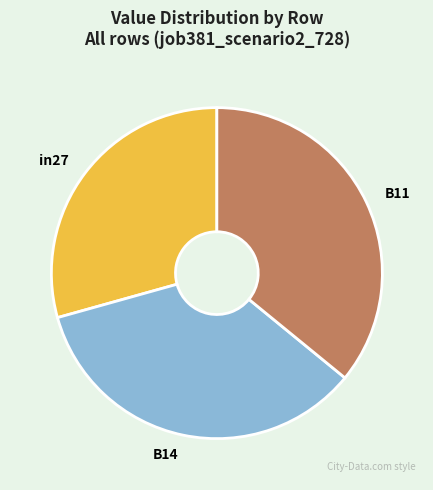

Does B14 represent more than half of the total?

No